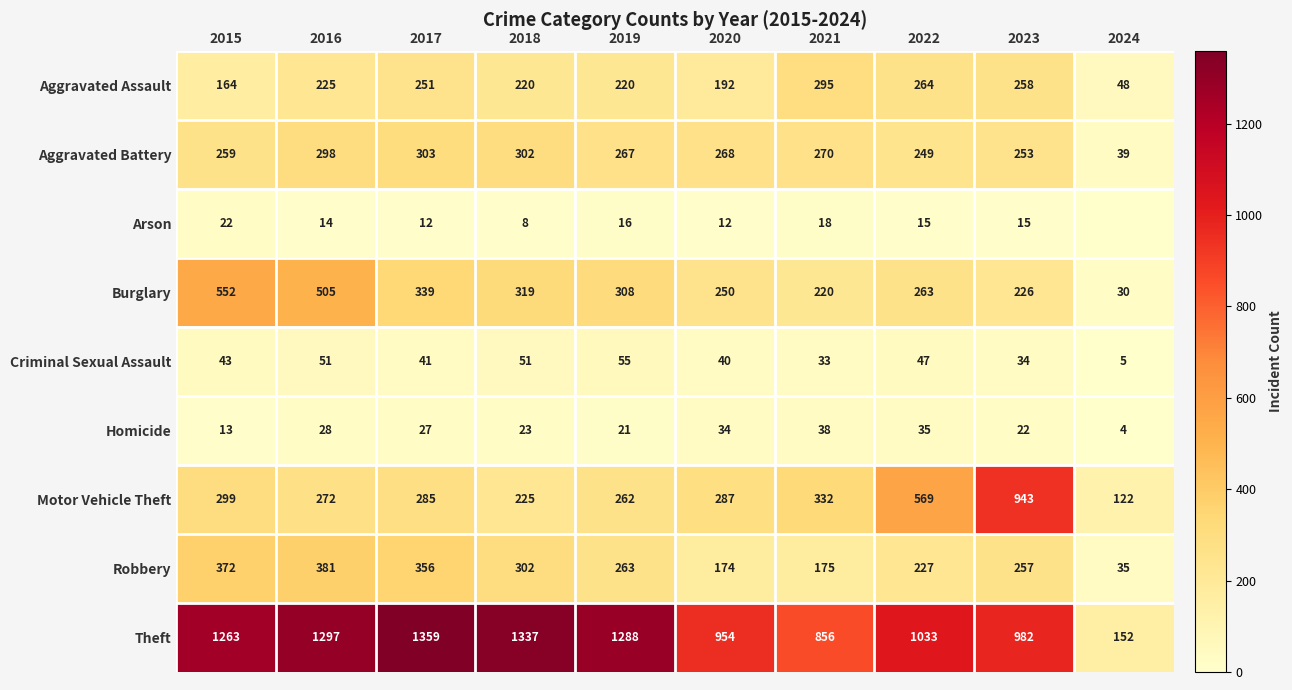

The Theft series shows 1297 at 2016. True or false?

True